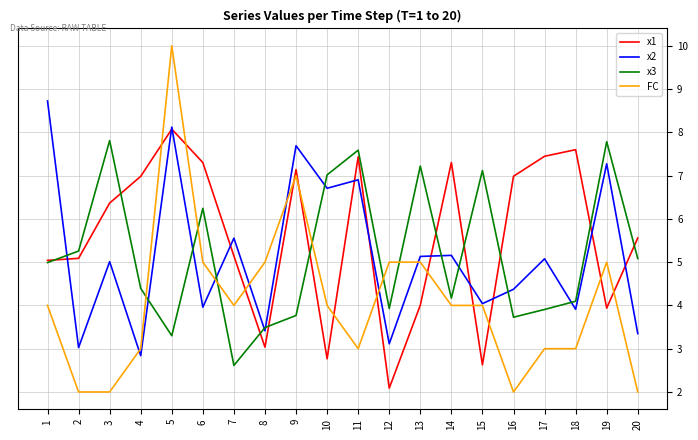

True or false: x1 and FC intersect in this chart.

True